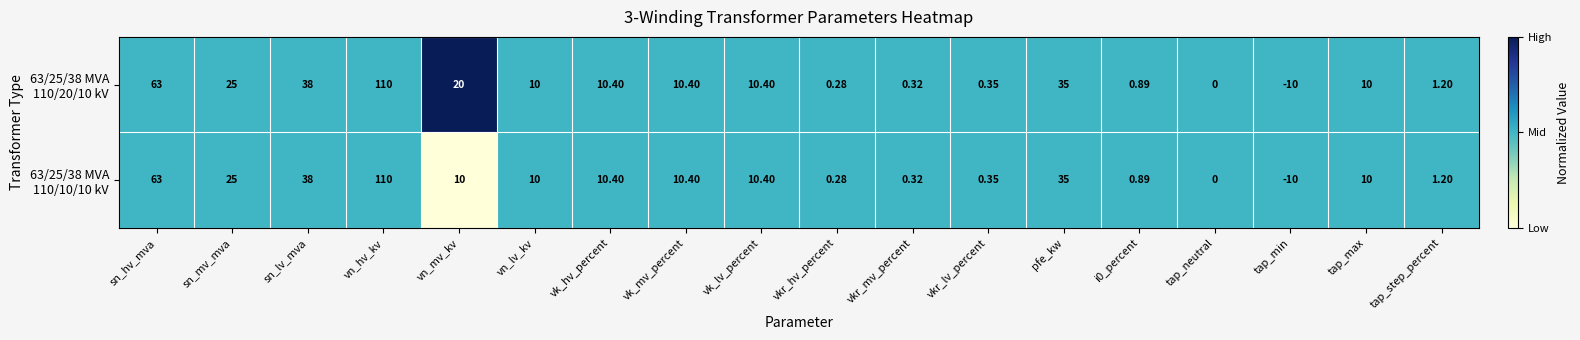

At which category is the sum across all series the highest?

vn_hv_kv